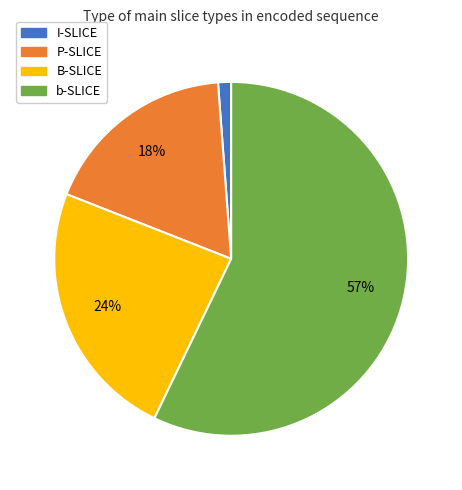

Between B-SLICE and I-SLICE, which is larger?

B-SLICE